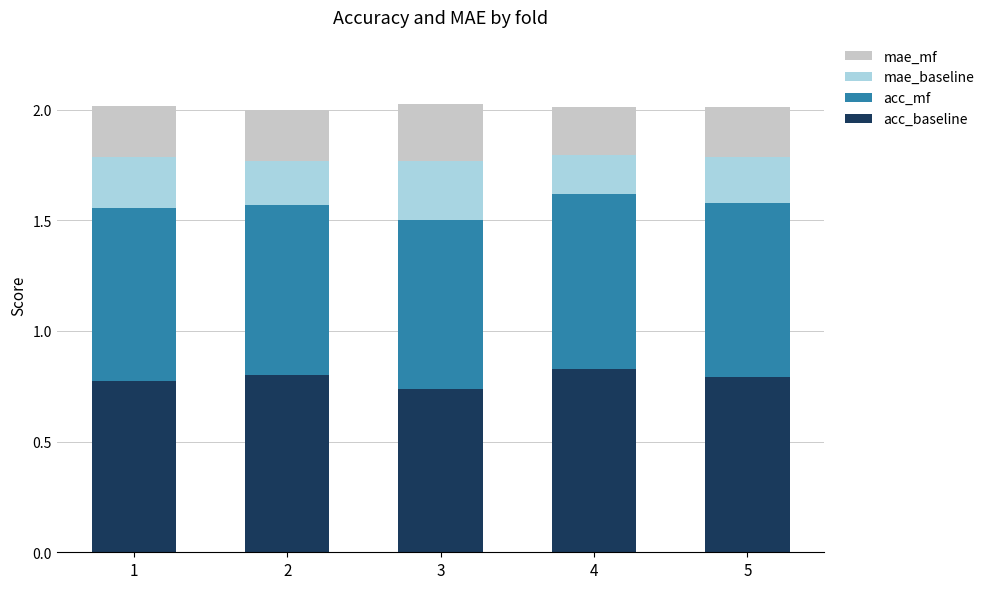

What is the total value across all series at 1?

2.0